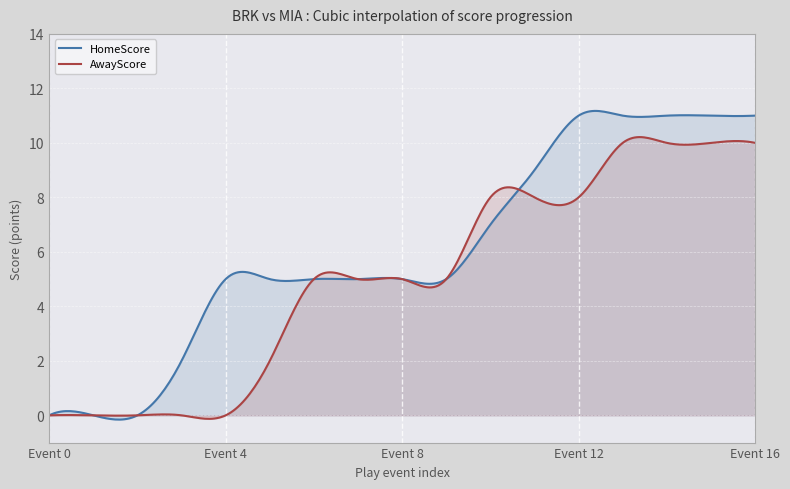

The AwayScore series shows 5 at 9. True or false?

True